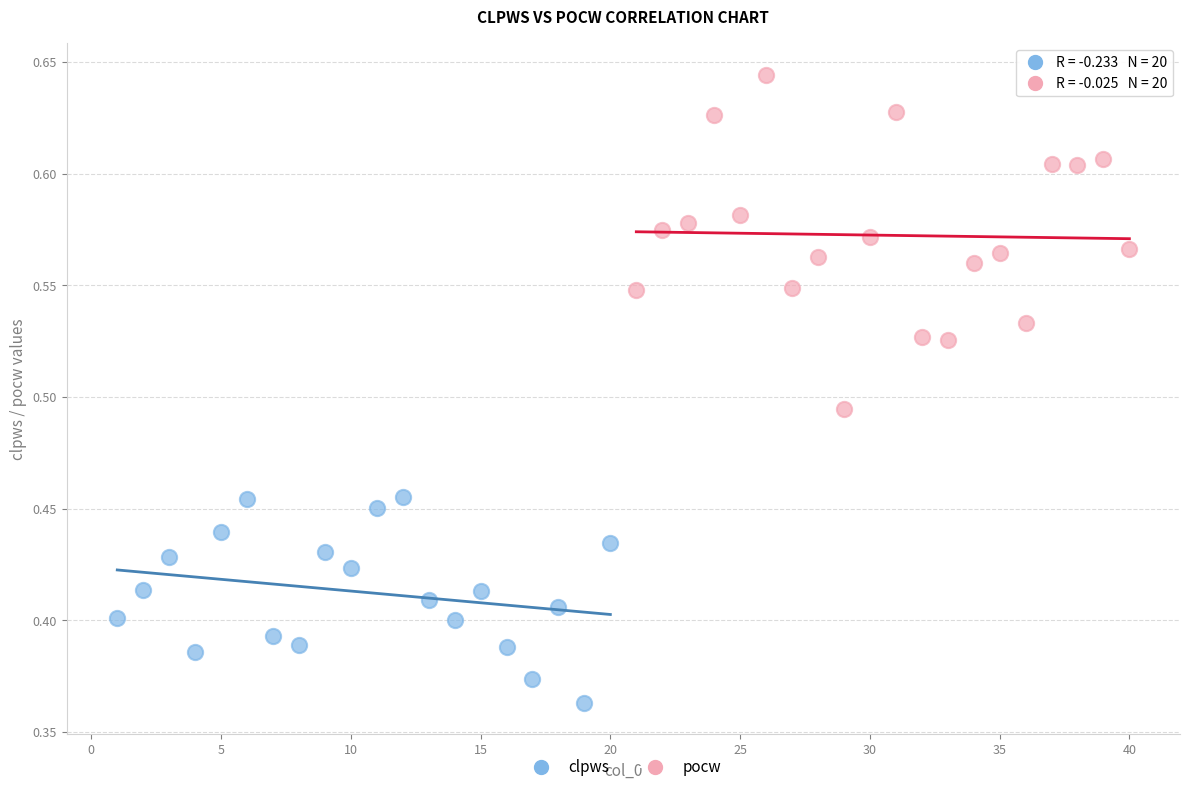

Which series contains the highest Y value?

pocw